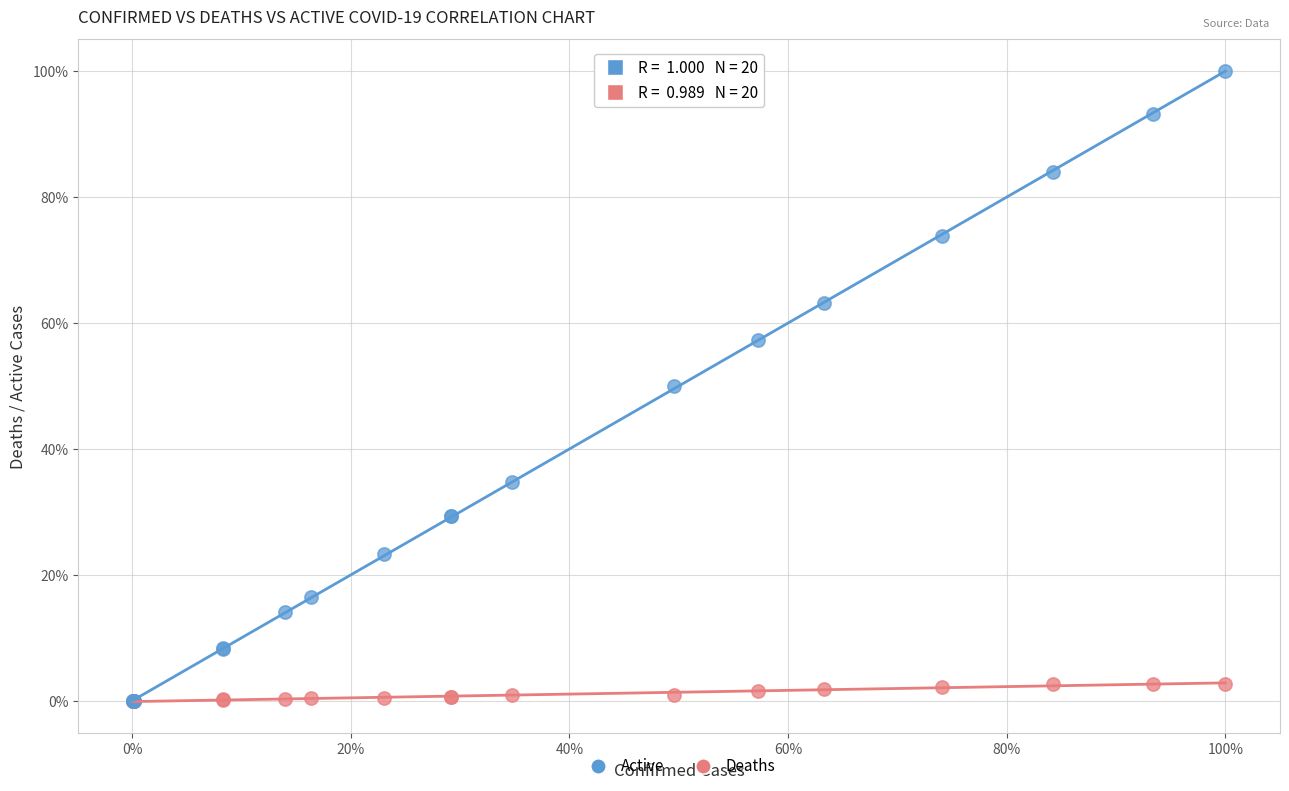

What are all the series names shown in the legend?

Active, Deaths